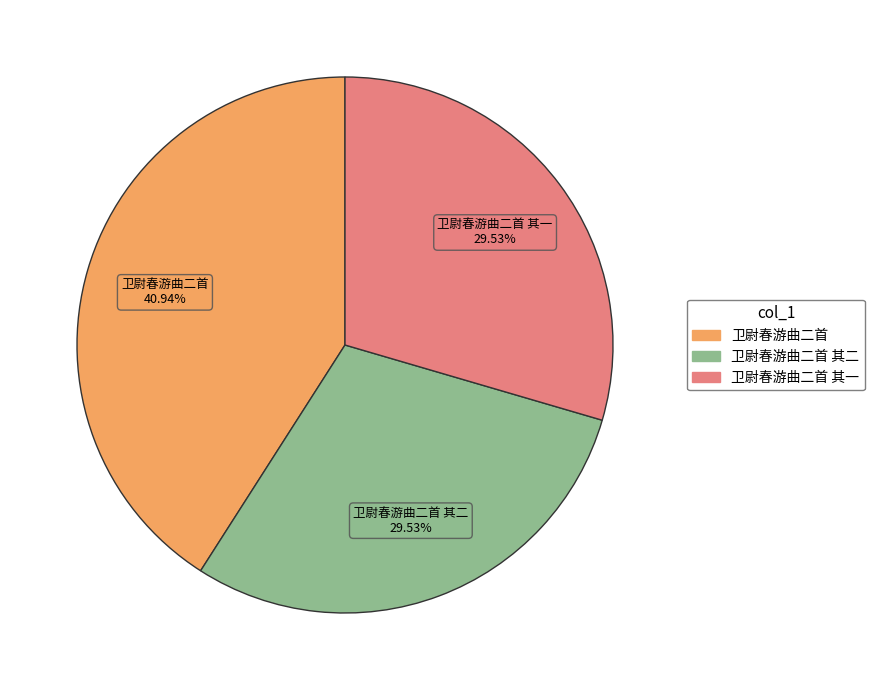

Is it true that 卫尉春游曲二首 其一 is 30% of the pie?

True